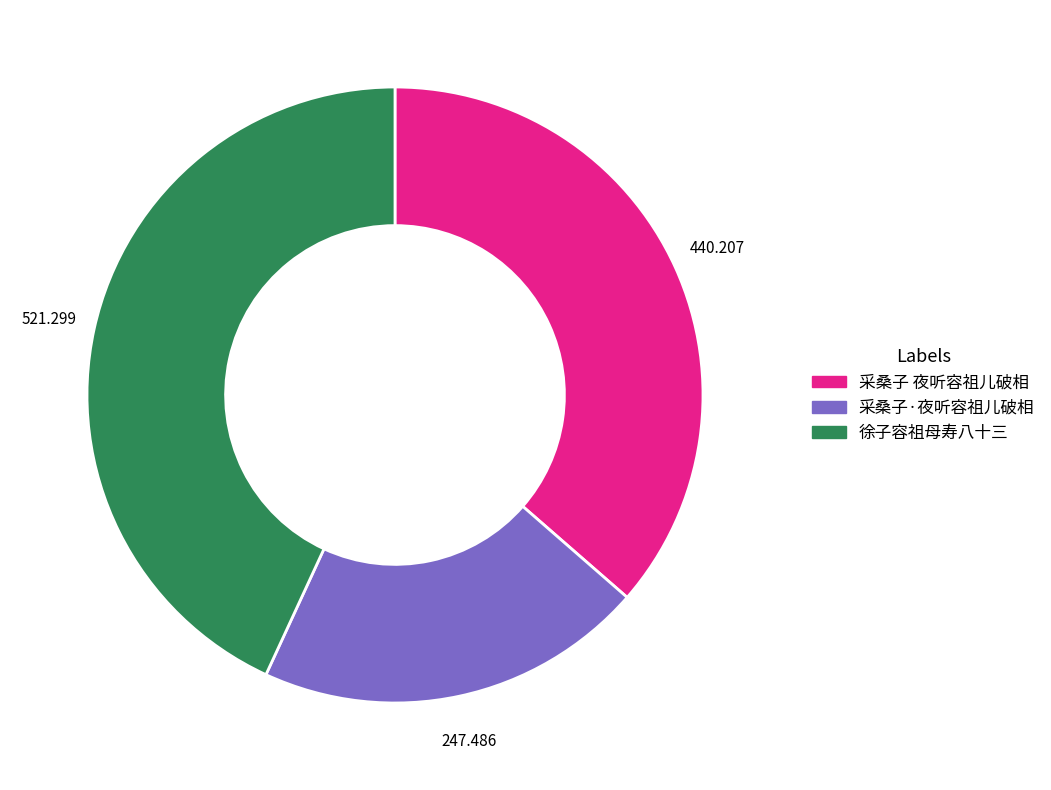

Is the sum of 采桑子·夜听容祖儿破相 and 采桑子 夜听容祖儿破相 greater than half?

Yes